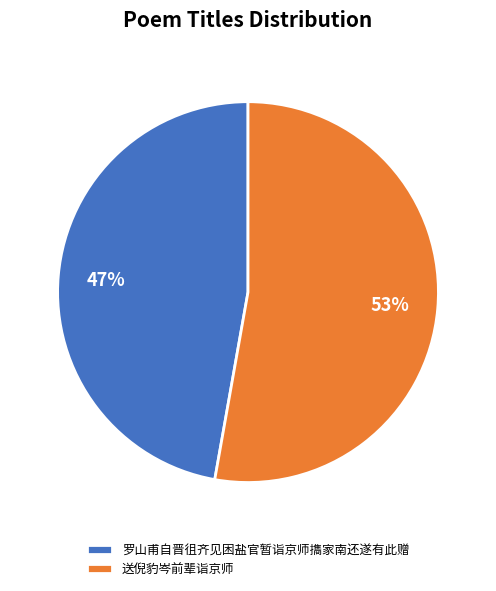

Which slice represents more than half of the pie?

送倪豹岑前辈诣京师